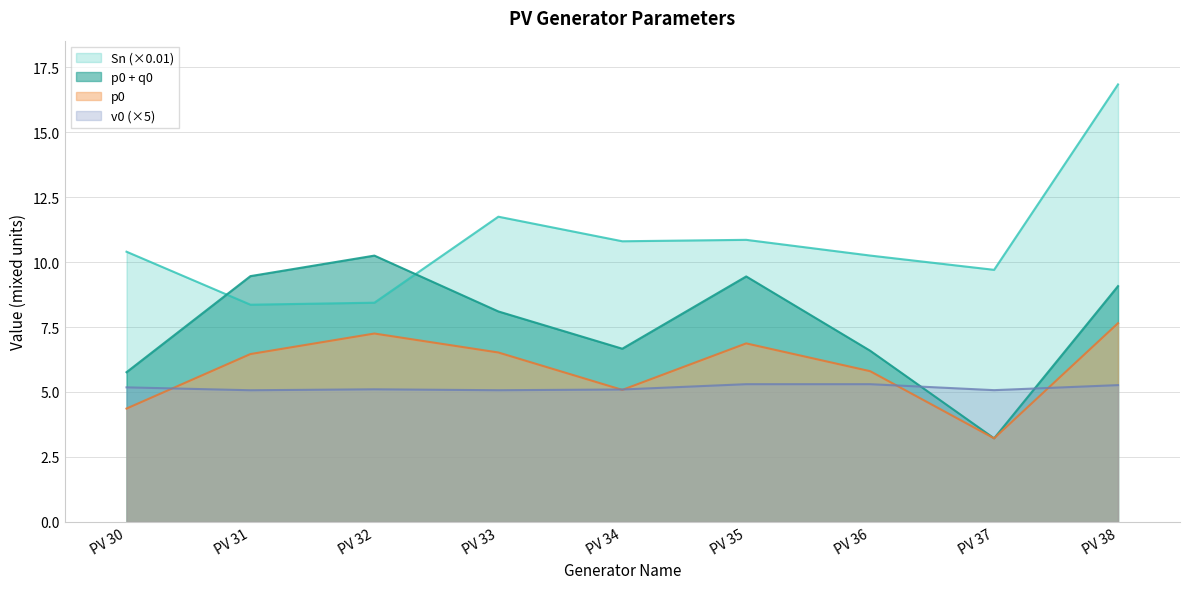

What is the average value of the Sn series?

10.8